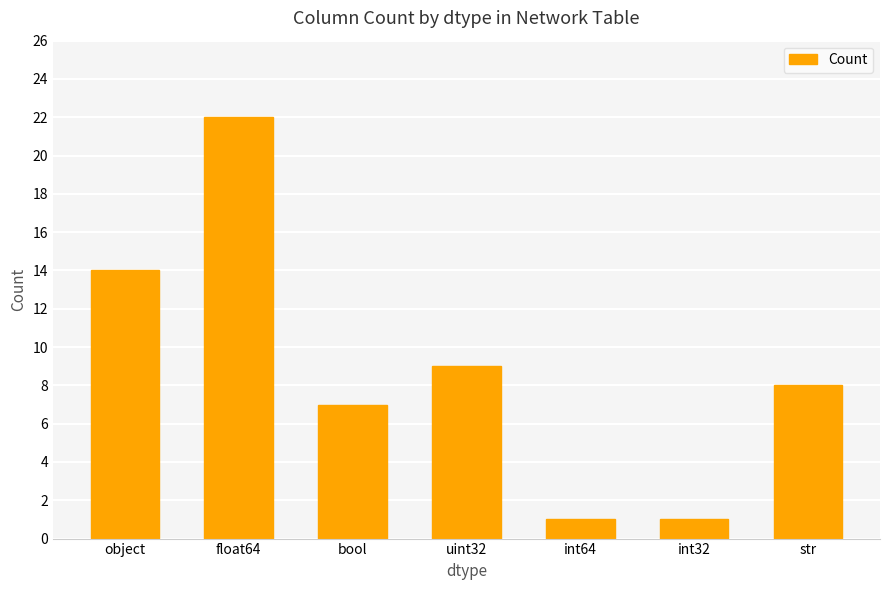

Reading left to right, transcribe all the data shown in this chart.

object=14	float64=22	bool=7	uint32=9	int64=1	int32=1	str=8